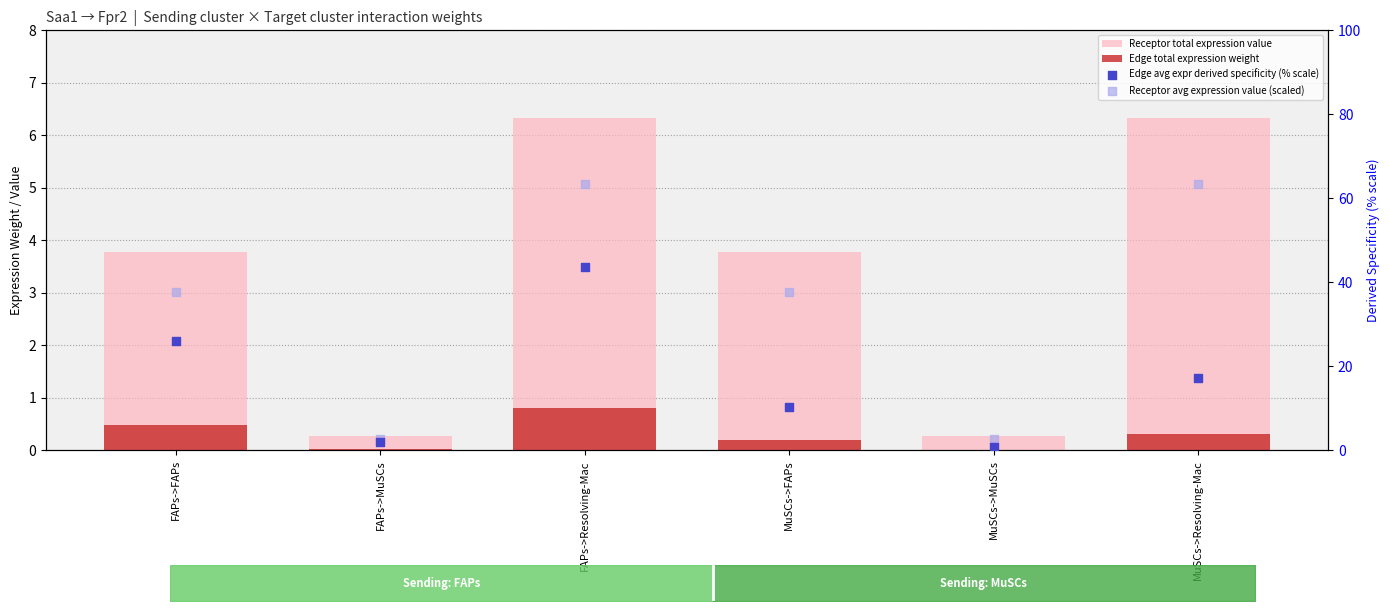

At how many categories does at least one series exceed 11?

4